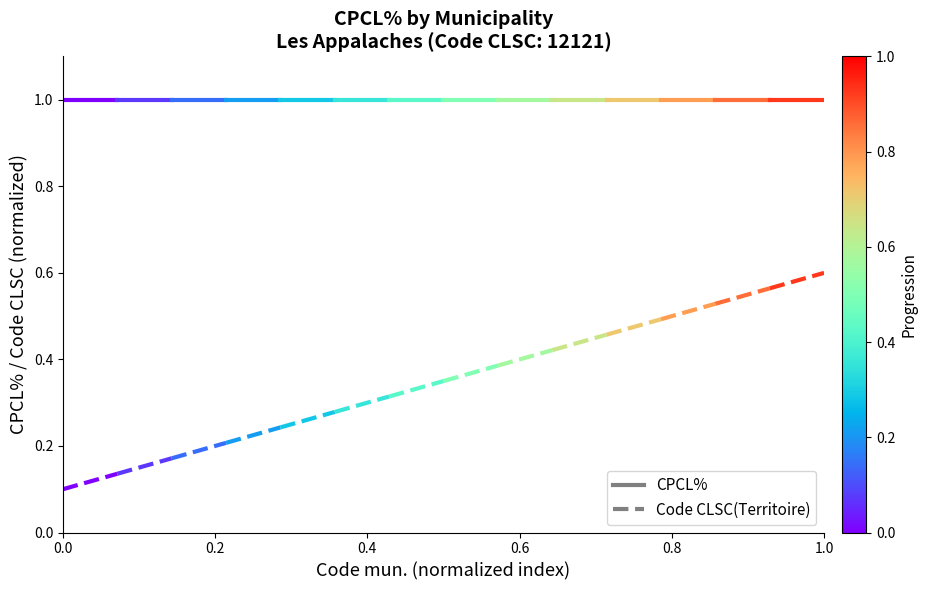

What is the minimum value for Code CLSC(Territoire)?

0.1